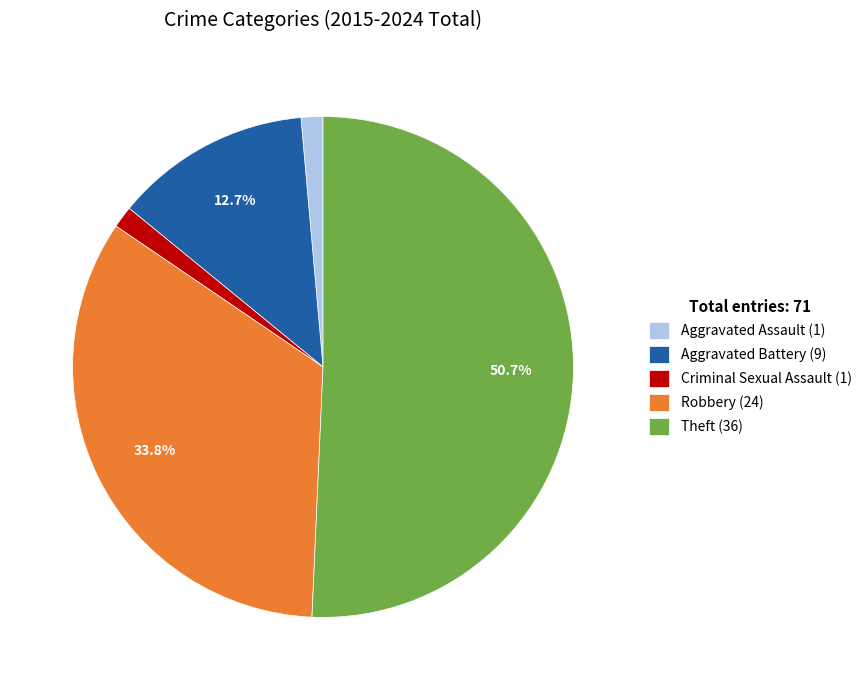

The Aggravated Assault slice represents 1% of the pie. True or false?

True